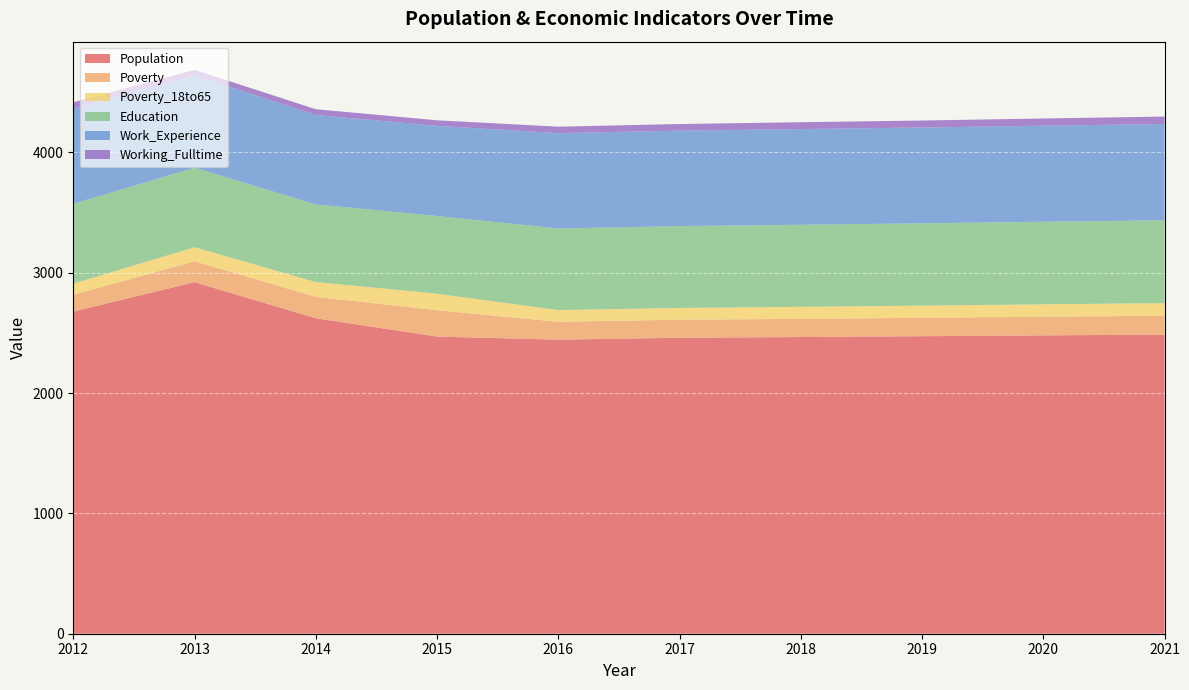

Reading left to right, list all the values displayed in this chart.

Population: 2677	2921	2621	2469	2443	2459	2465	2472	2479	2485
Poverty: 139	174	178	219	149	150	151	153	155	157
Poverty_18to65: 93	116	123	137	97	98	100	101	103	105
Education: 663	661	645	646	678	680	682	684	686	688
Work_Experience: 790	767	743	749	792	793	795	796	798	800
Working_Fulltime: 53	46	48	46	54	55	57	58	60	62